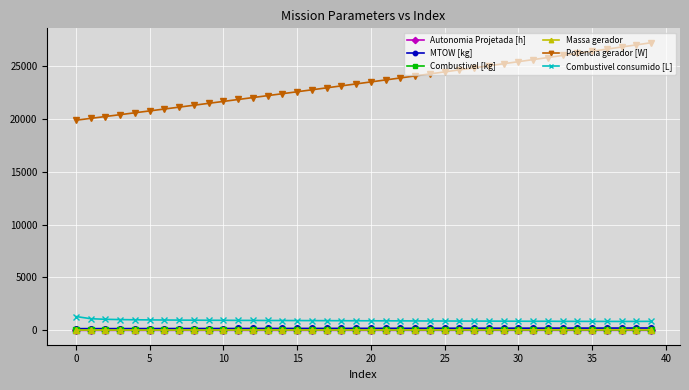

True or false: Combustivel consumido [L] and MTOW [kg] cross at least once.

False